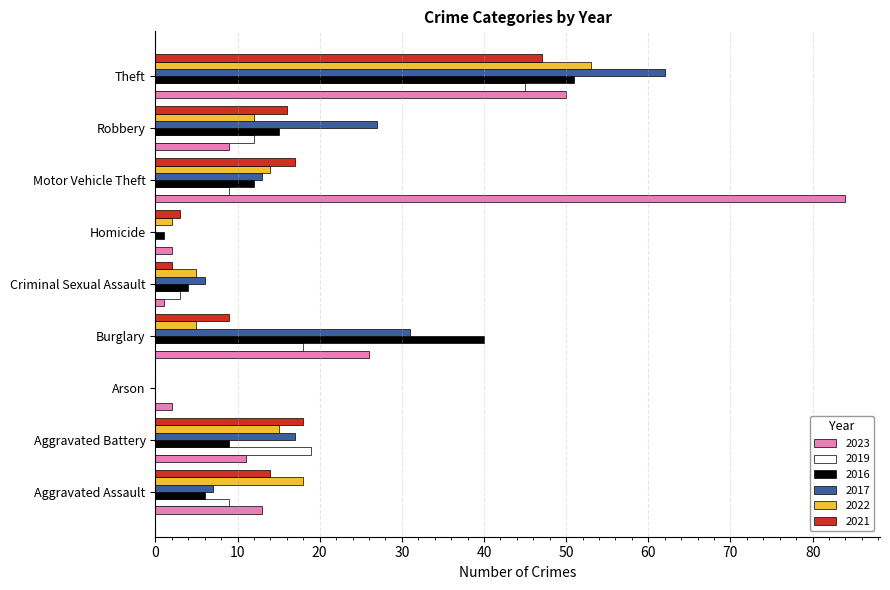

What is the approximate value of 2022 at Theft?

53